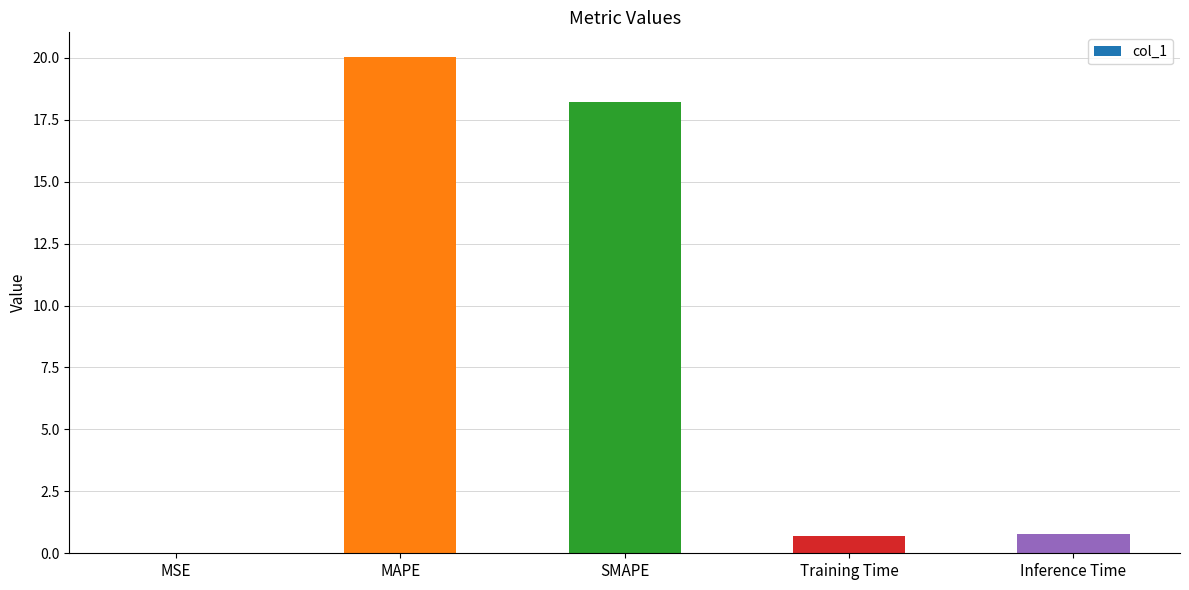

The value at MAPE is 6.6. True or false?

False